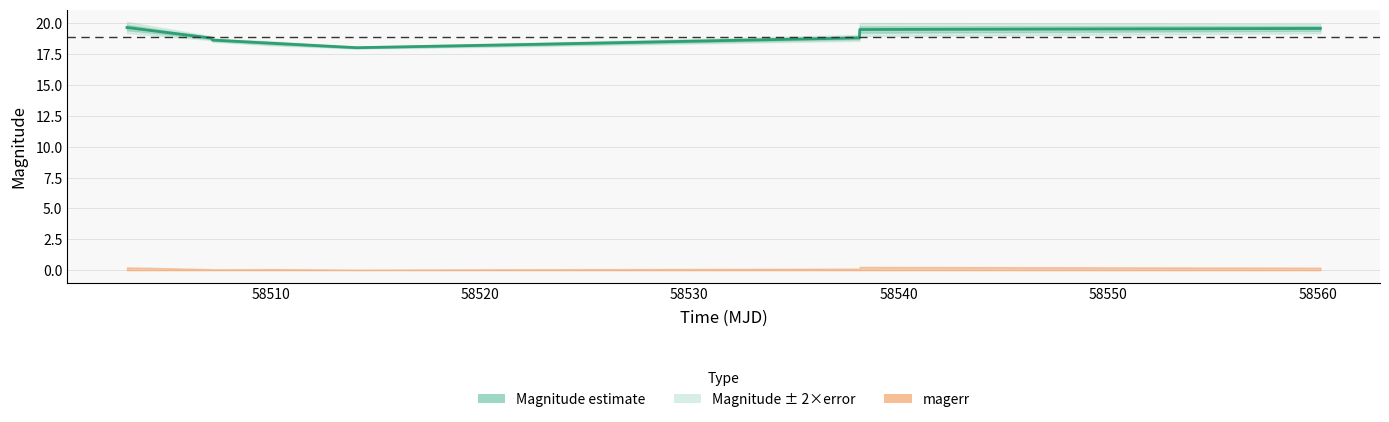

What is the value of the 6th point from the left?

18.3